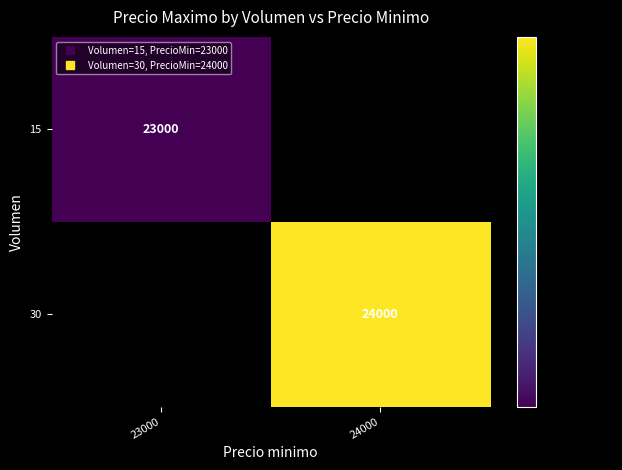

Which category has the lowest value across all series?

24000